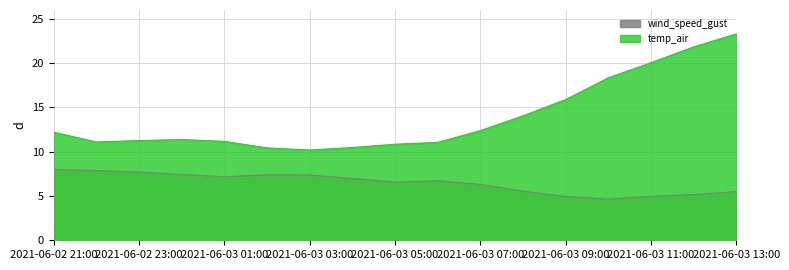

Read the wind_speed_gust value at 2021-06-03 07:00.

6.3